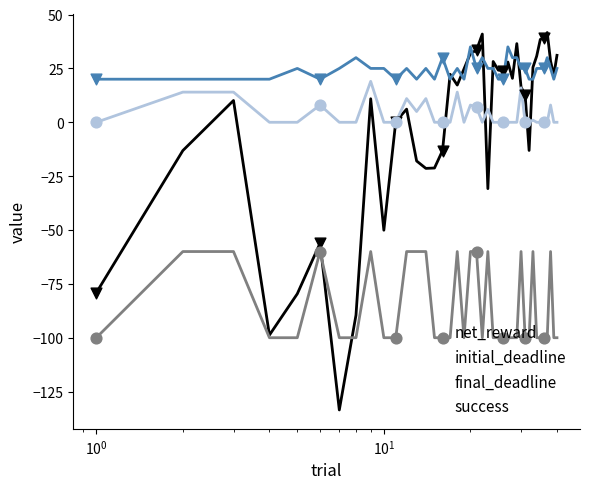

Which series has the largest range (max minus min)?

net_reward